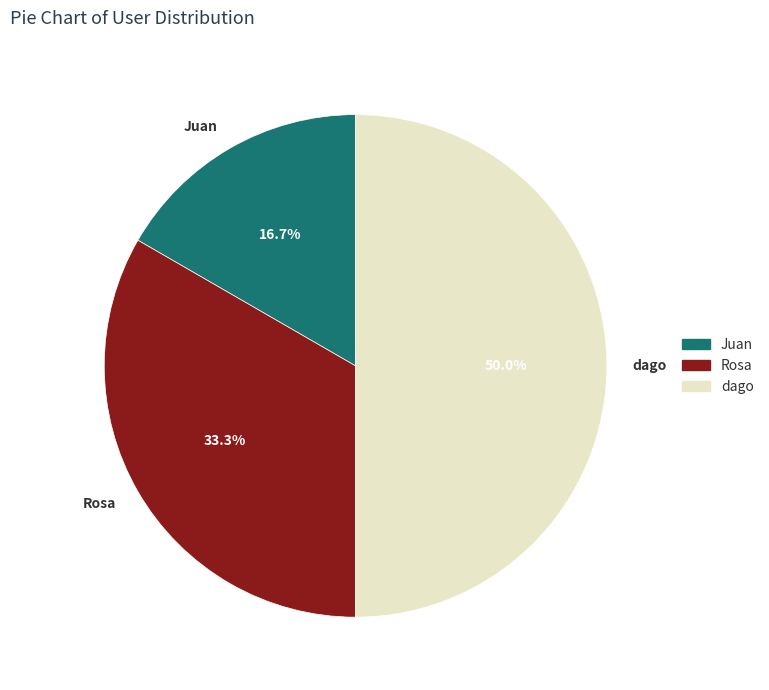

To the nearest percent, what percentage of the pie is dago?

50%